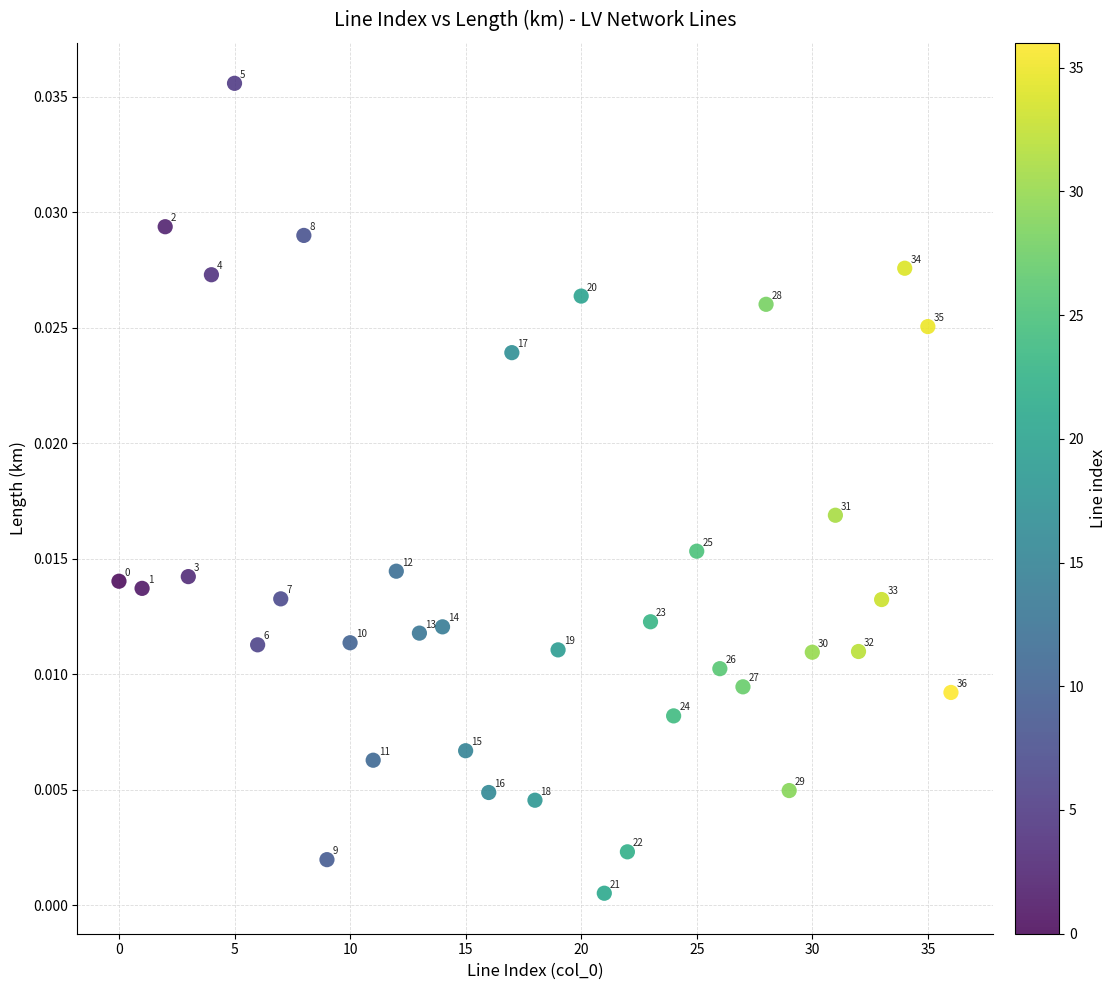

How many data points are displayed?

37